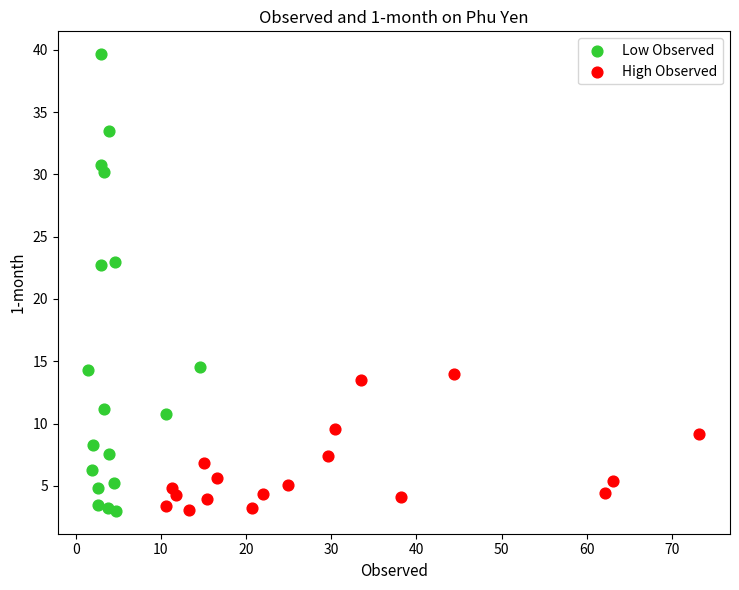

What are all the series names shown in the legend?

Low Observed, High Observed